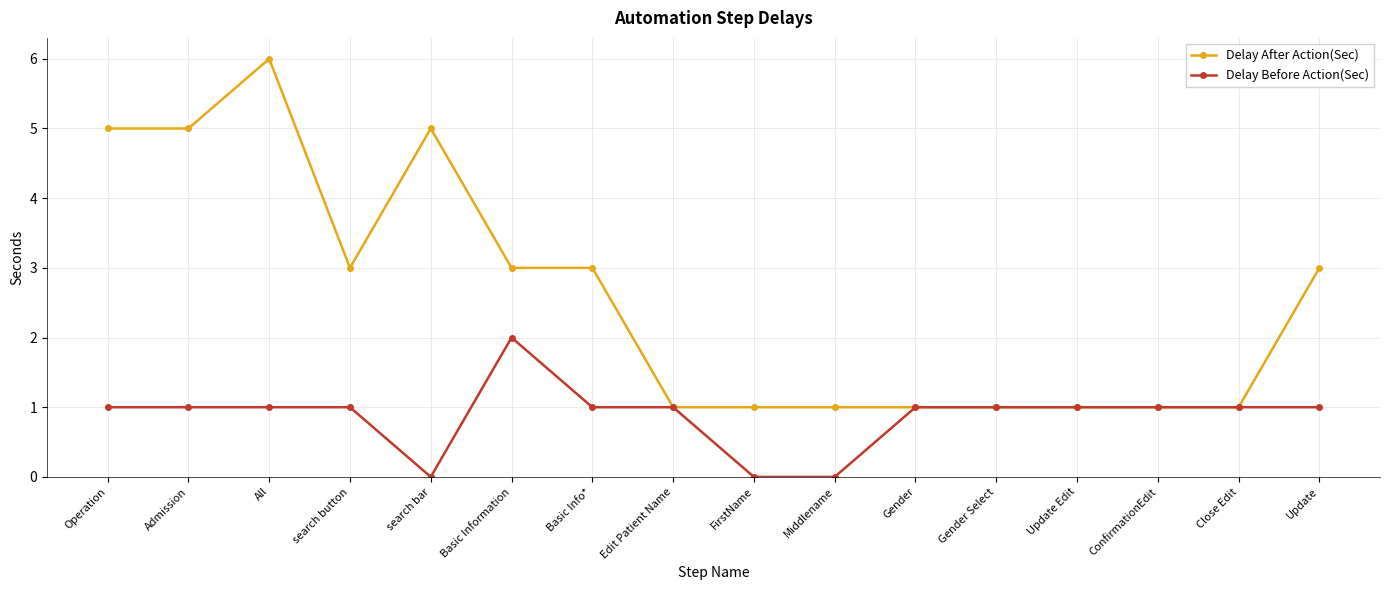

What is the label of the 12th point from the right?

search bar